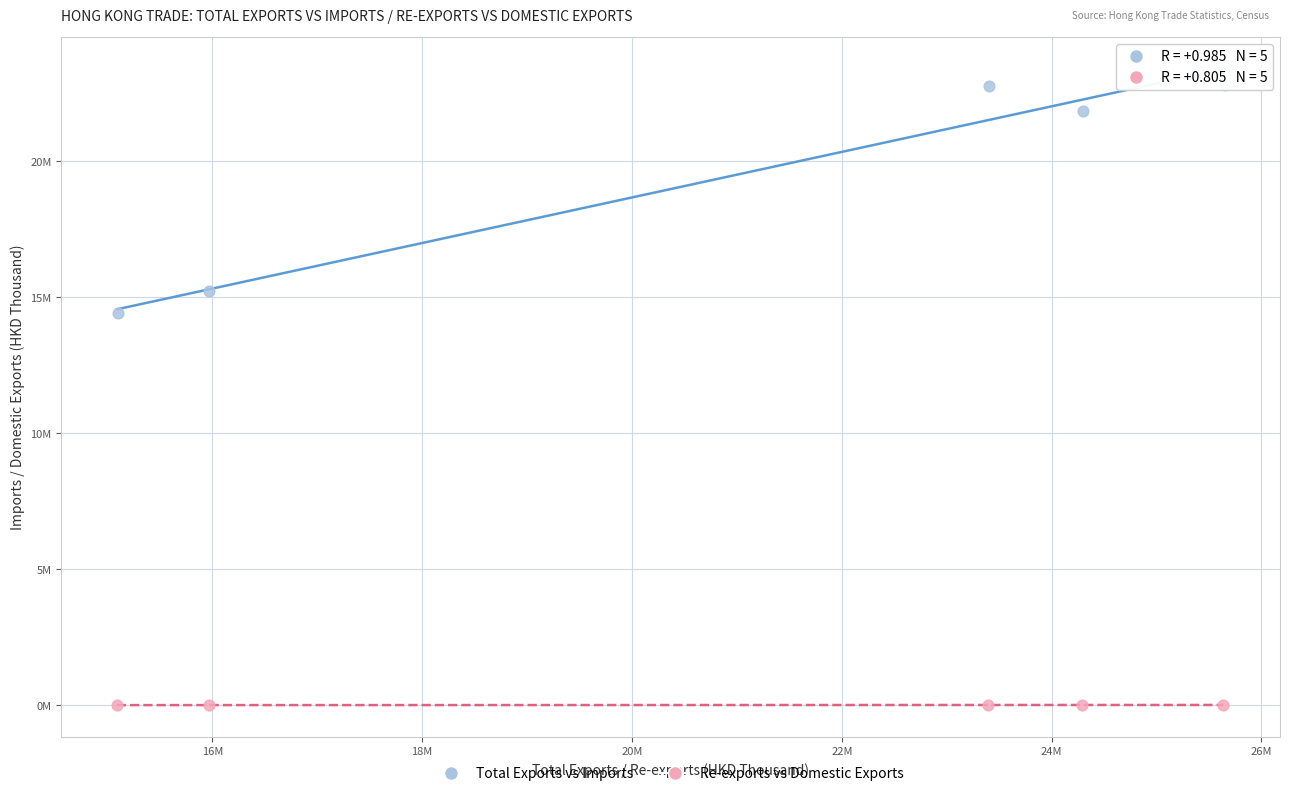

What are all the series names shown in the legend?

Total Exports vs Imports, Re-exports vs Domestic Exports